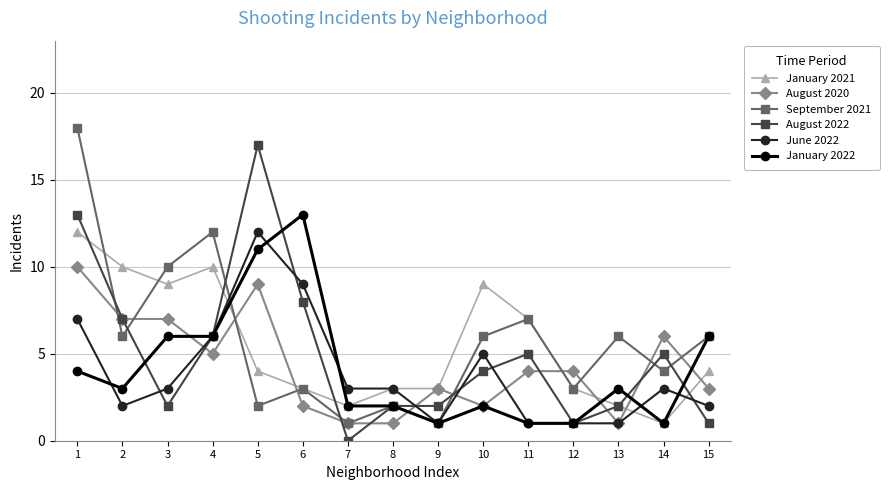

What is the difference between the September 2021 values at 11 and 2?

1